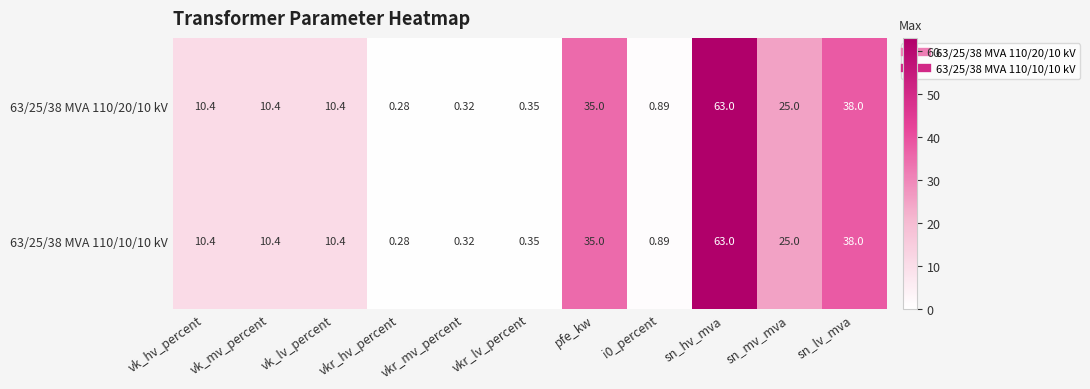

Is the value of 63/25/38 MVA 110/20/10 kV at vkr_lv_percent greater than the value of 63/25/38 MVA 110/10/10 kV at vkr_mv_percent?

Yes